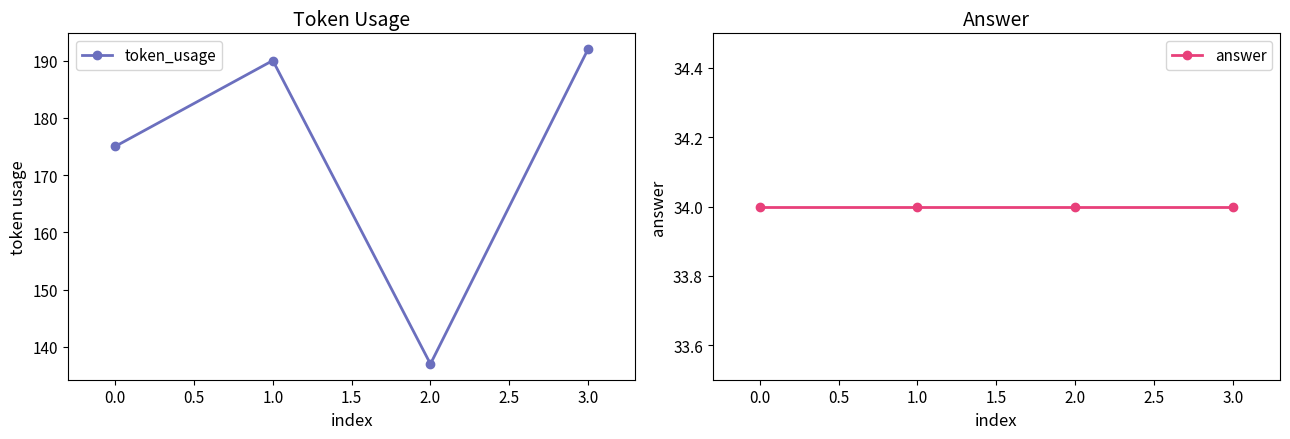

In token_usage, how many points are lower than both neighbors (excluding endpoints)?

1